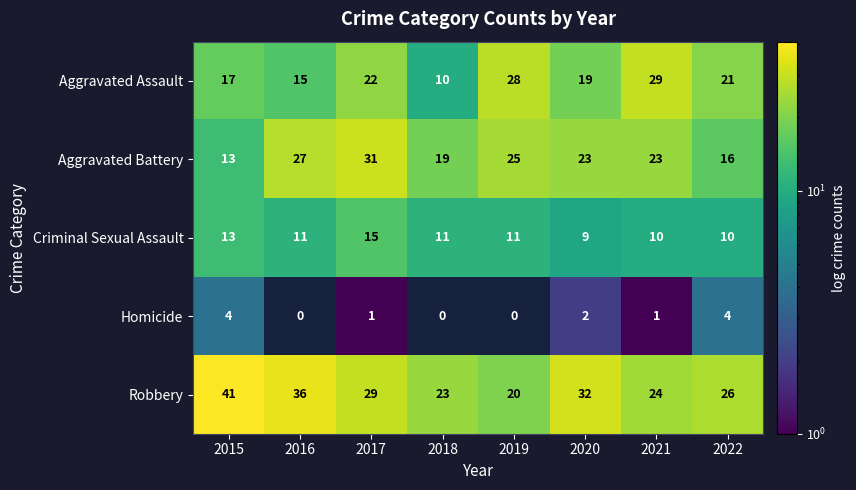

What is the difference between the highest and lowest values at 2016?

36